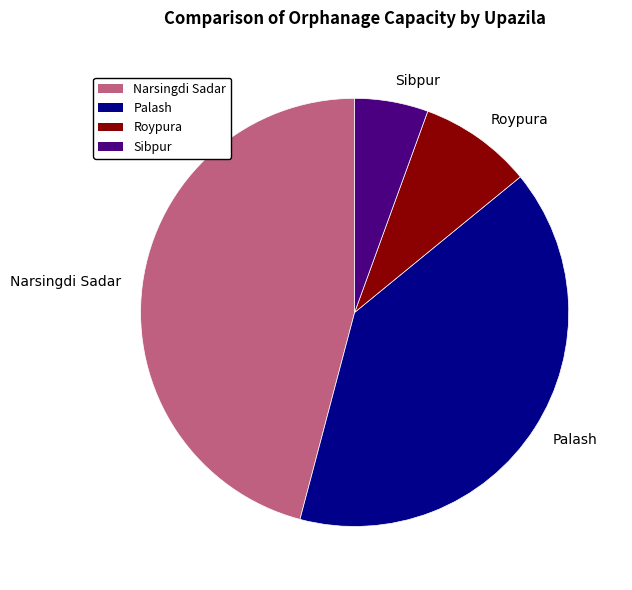

Is it true that Palash is 40% of the pie?

True